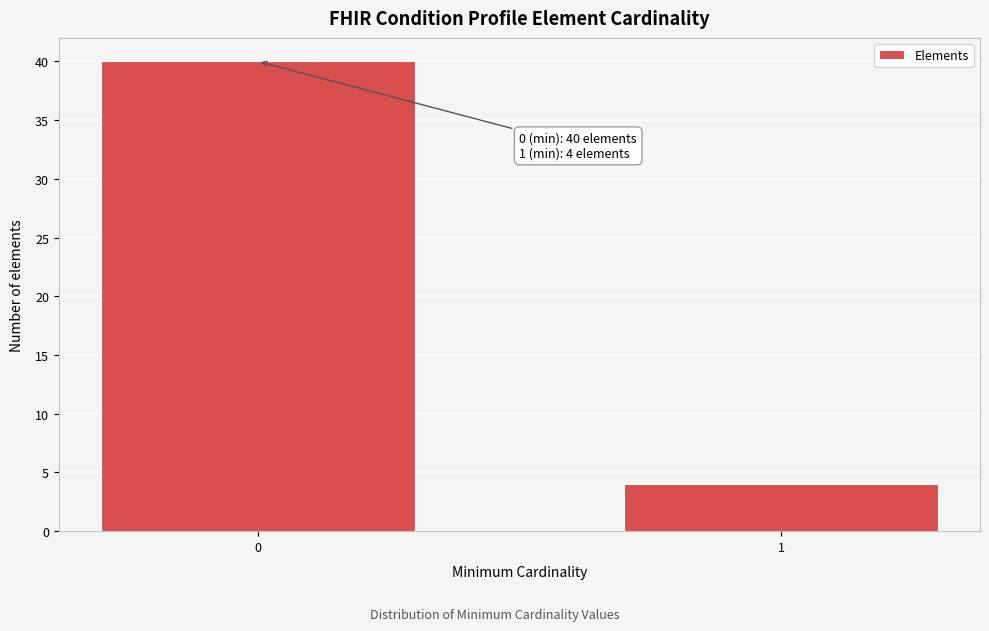

Reading left to right, list all the values displayed in this chart.

0=40	1=4